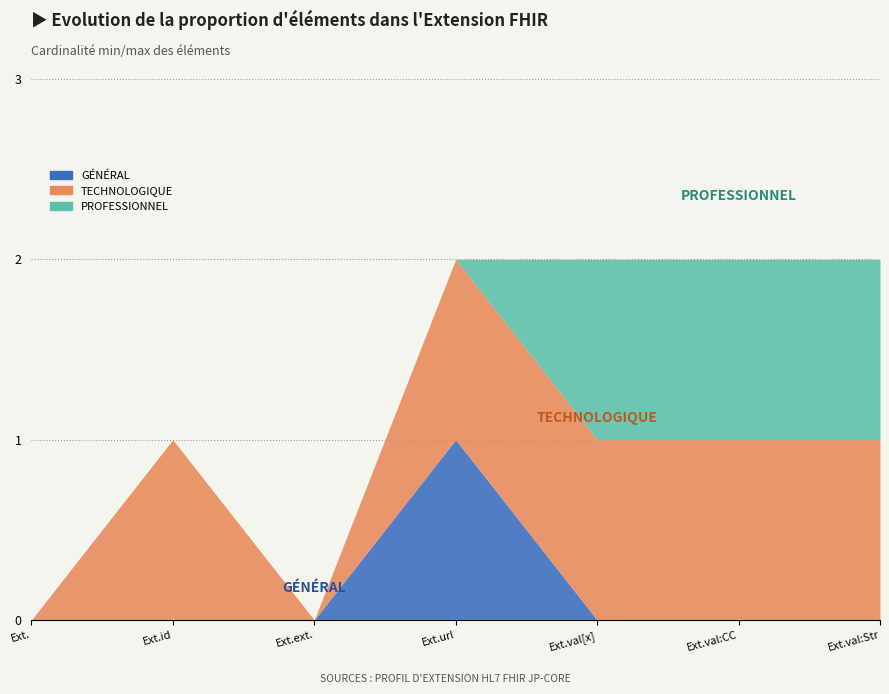

How many positive values does the PROFESSIONNEL series have?

3